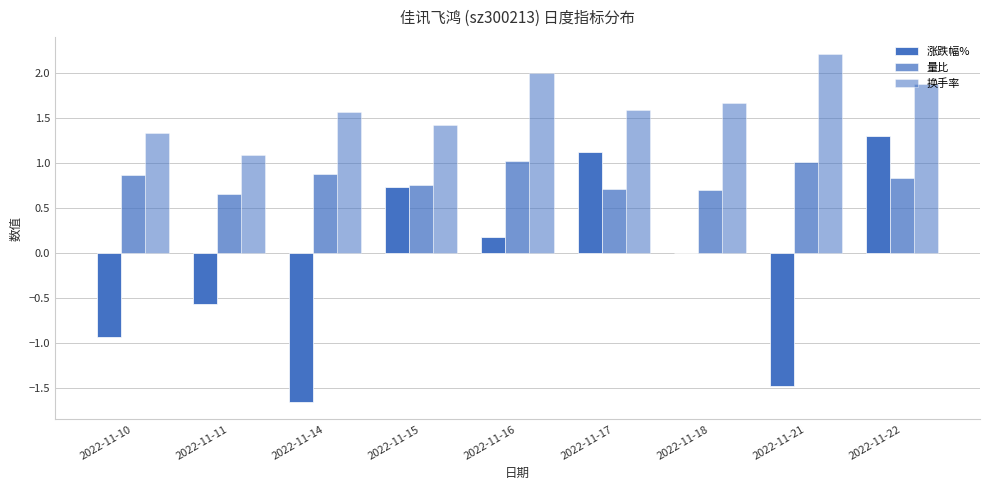

What is the value of the 量比 bar at the 9th from the left?

0.8